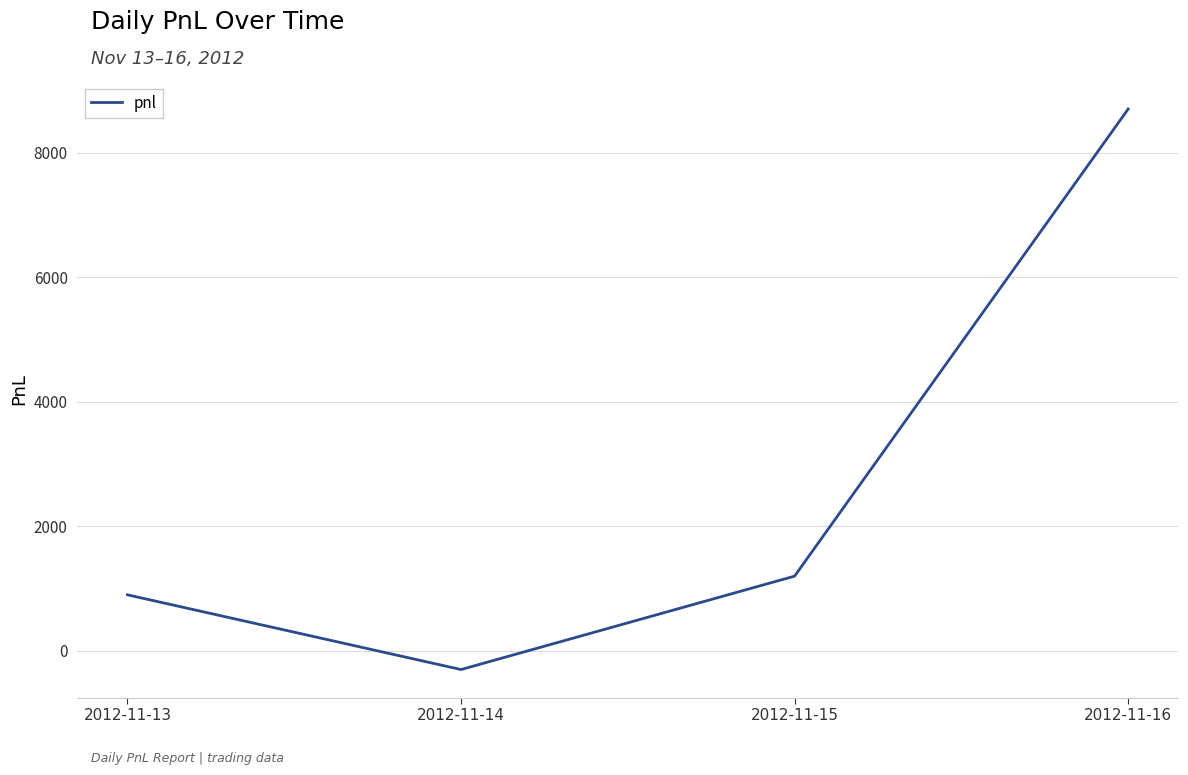

Where is the data nearest to the value 4200?

2012-11-15